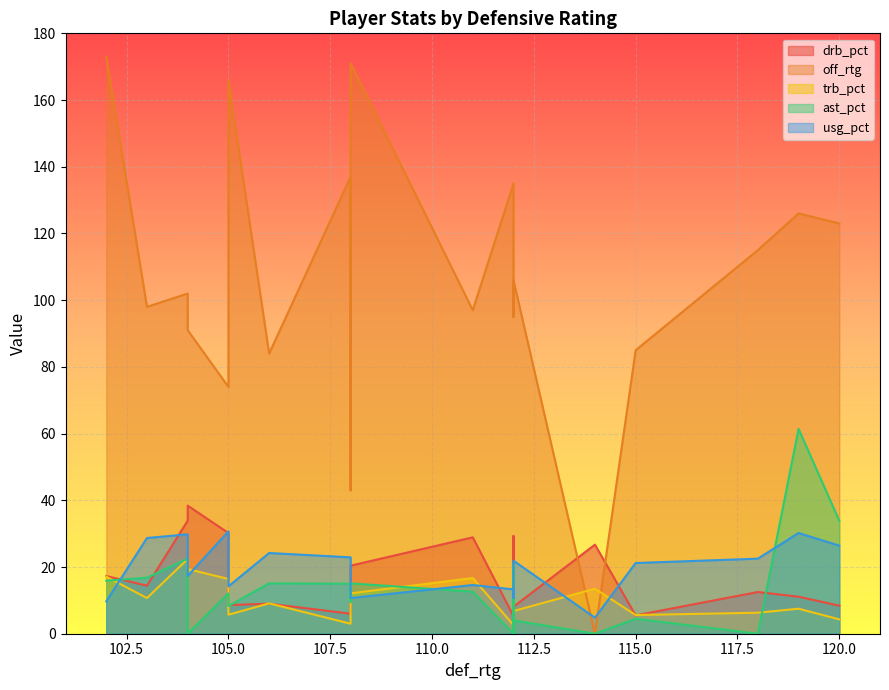

What is the difference between the drb_pct values at 112 and 112?

21.2